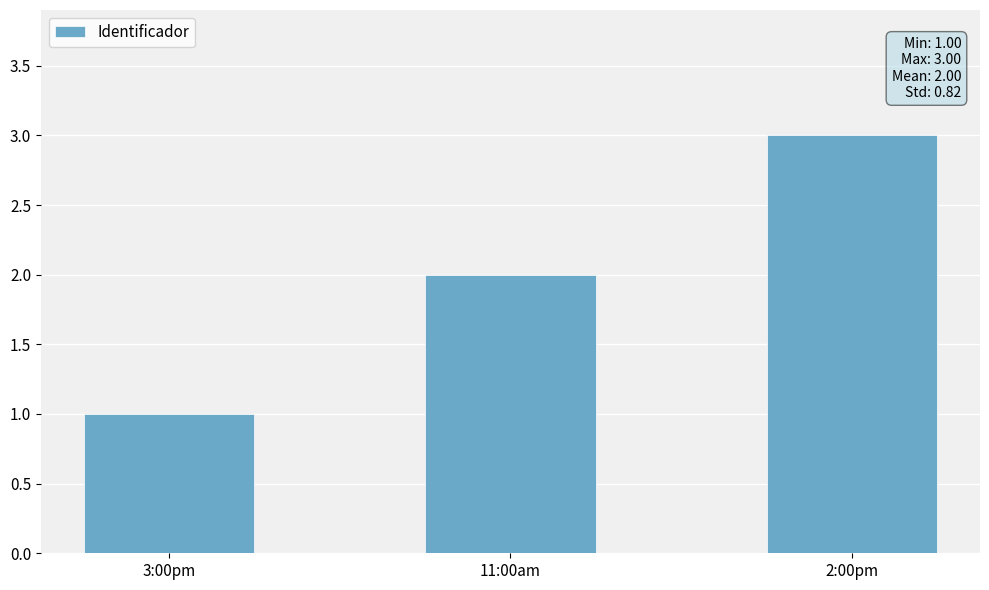

Which category has the highest value across all series?

2:00pm